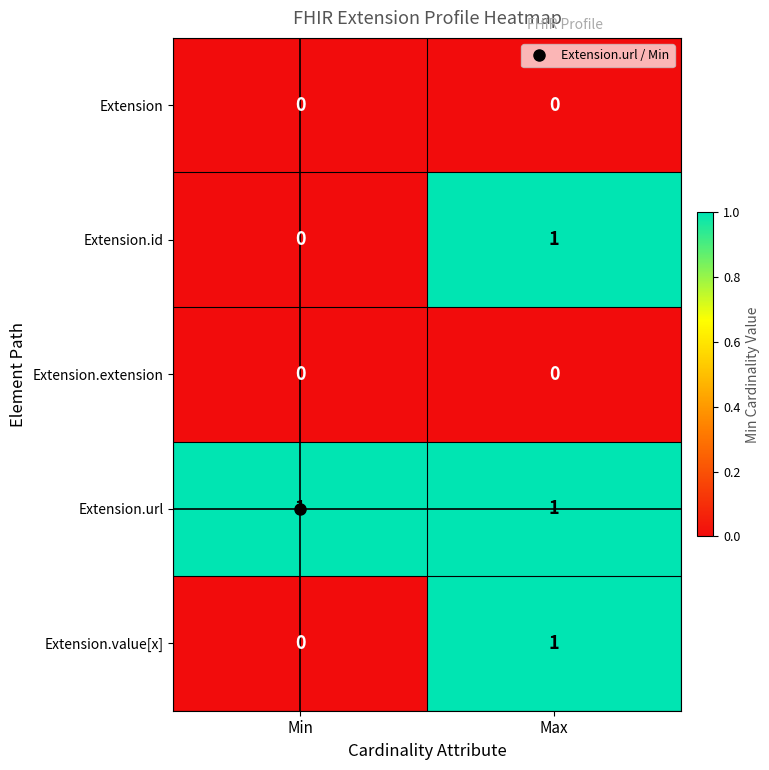

The value of Extension.url at Max is 0. True or false?

False